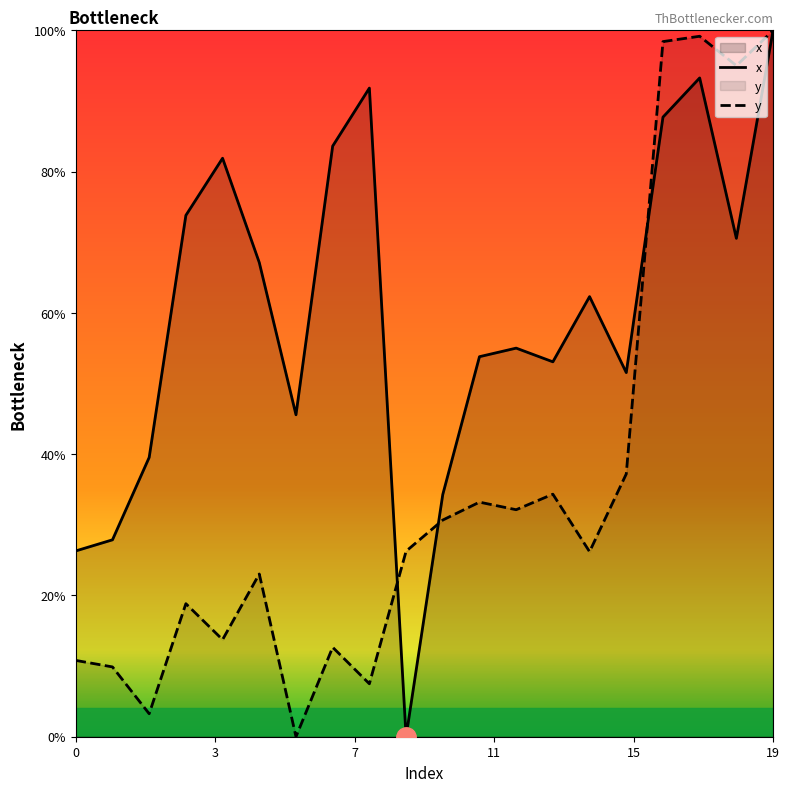

Between 8 and 17, which series saw the biggest shift?

y